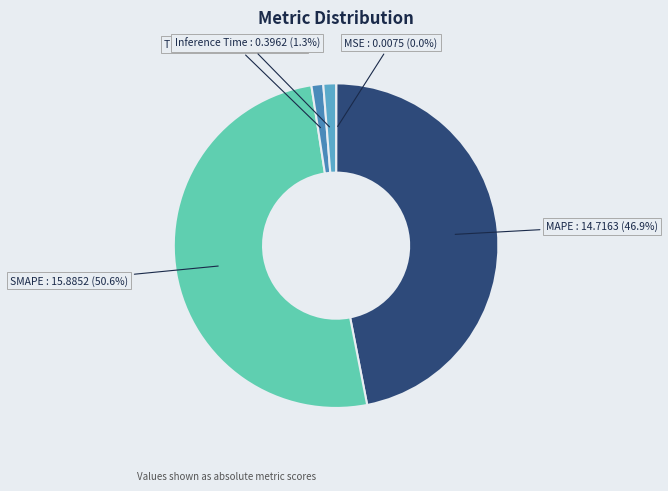

Do Training Time and SMAPE together represent more than half of the pie?

Yes